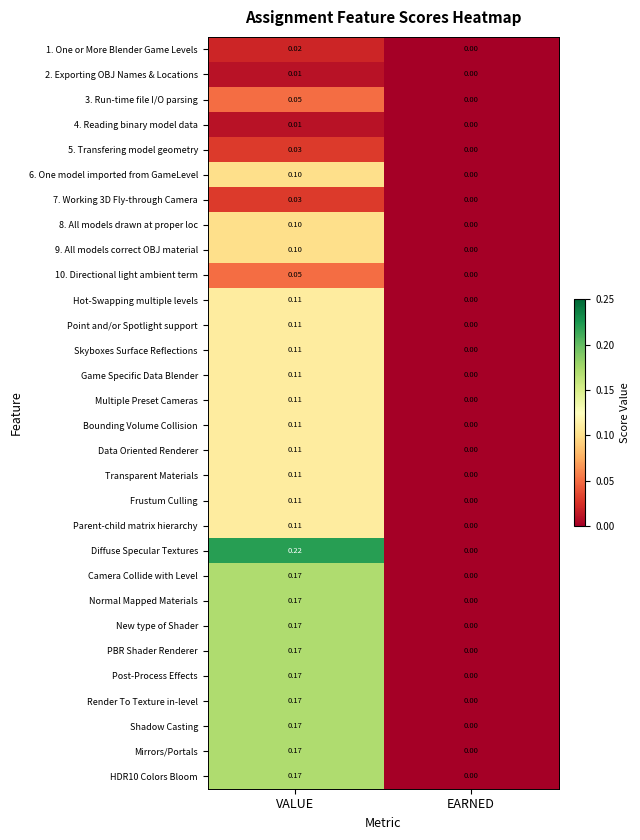

Which series has the widest spread of values?

Diffuse Specular Textures